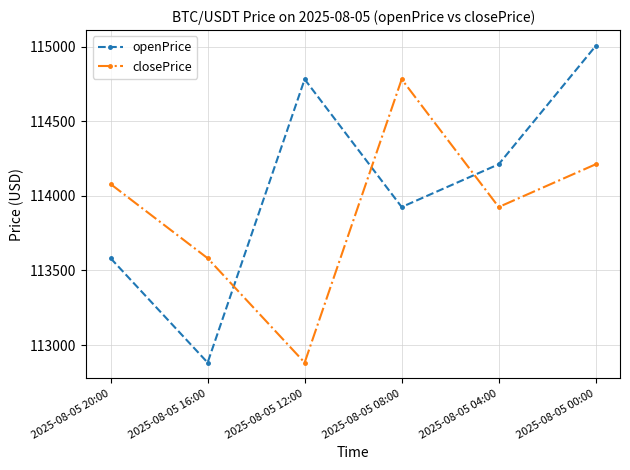

Which series has the largest total across all categories?

openPrice